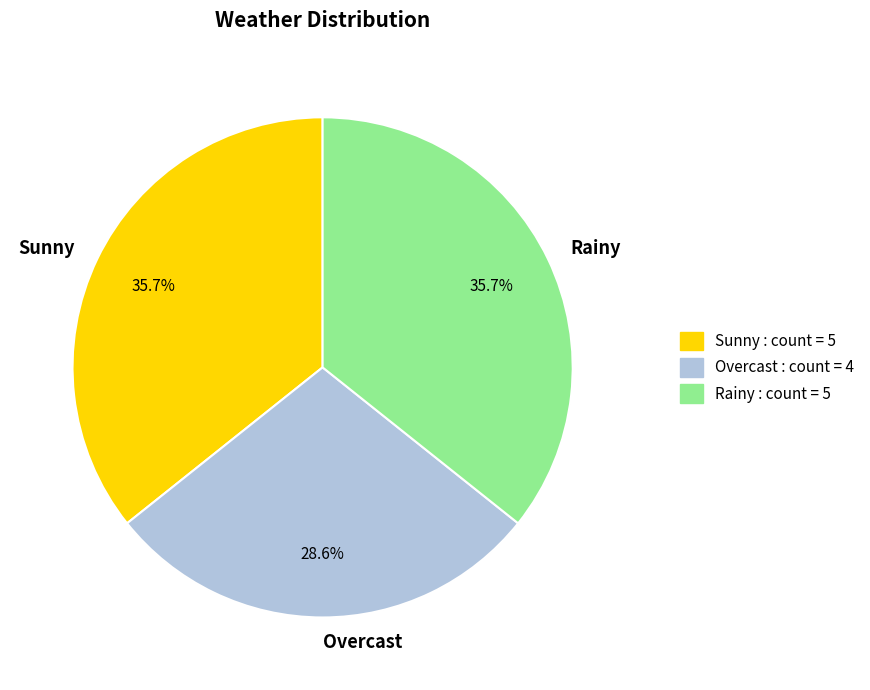

To the nearest percent, what portion does Rainy represent?

36%